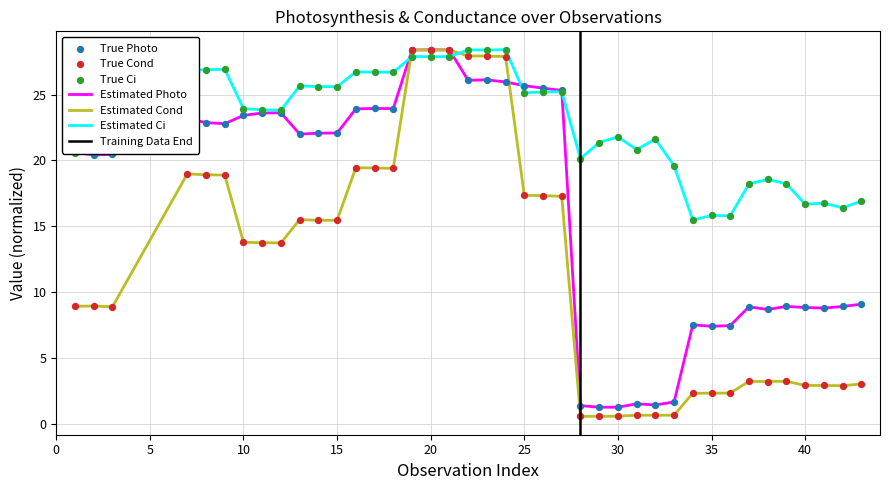

Which series reaches the maximum Y coordinate?

Photo